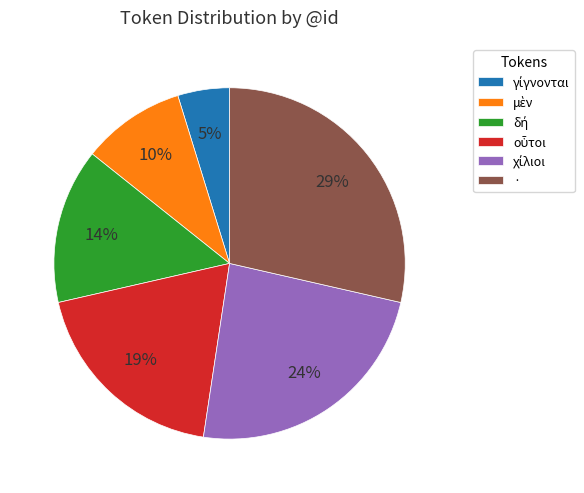

The · slice represents 29% of the pie. True or false?

True